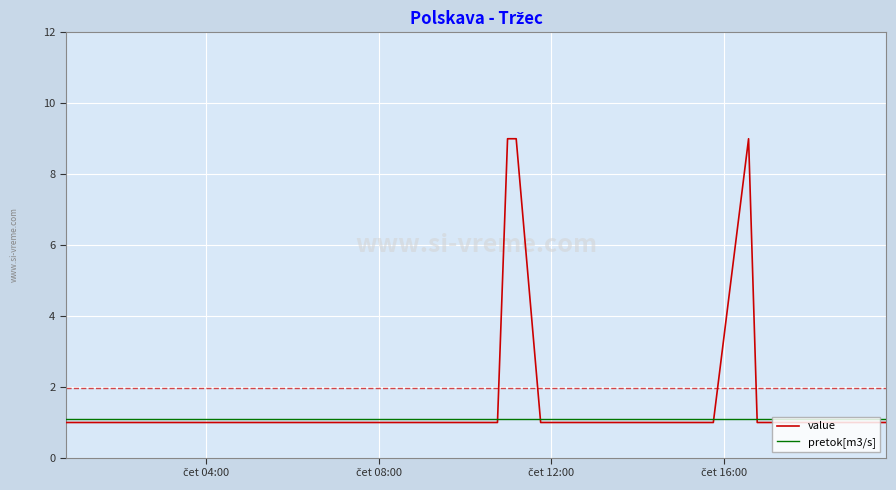

What is the highest value of the value series?

9.0